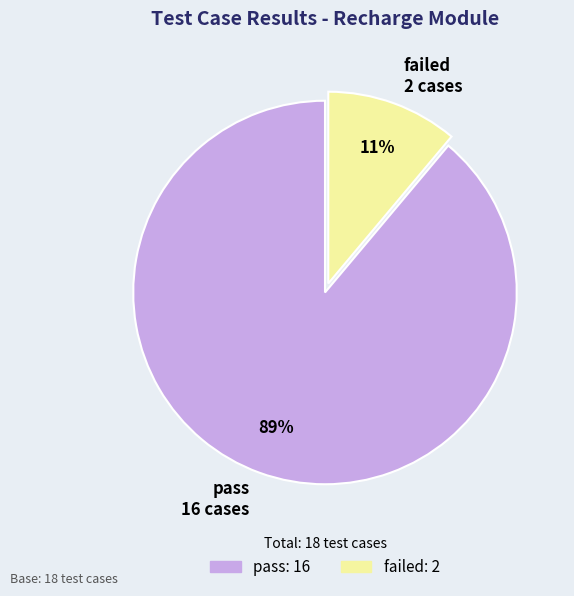

To the nearest percent, what portion does failed represent?

11%